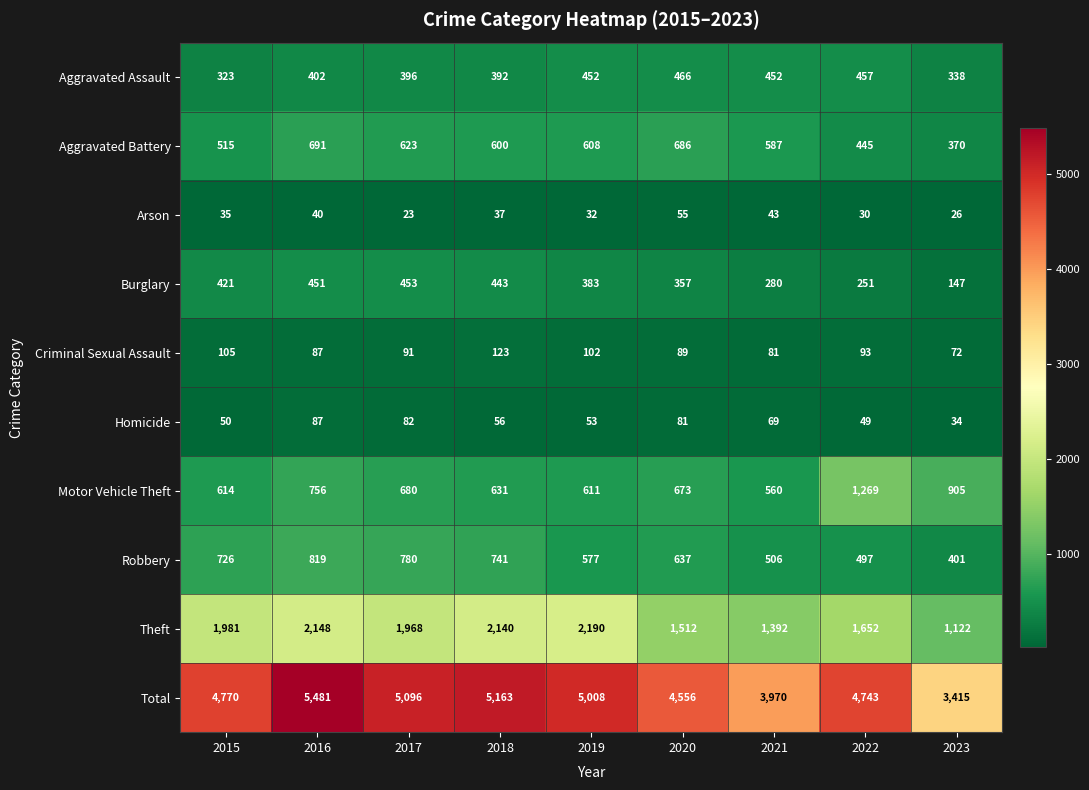

Which series changed the most between 2018 and 2019?

Robbery